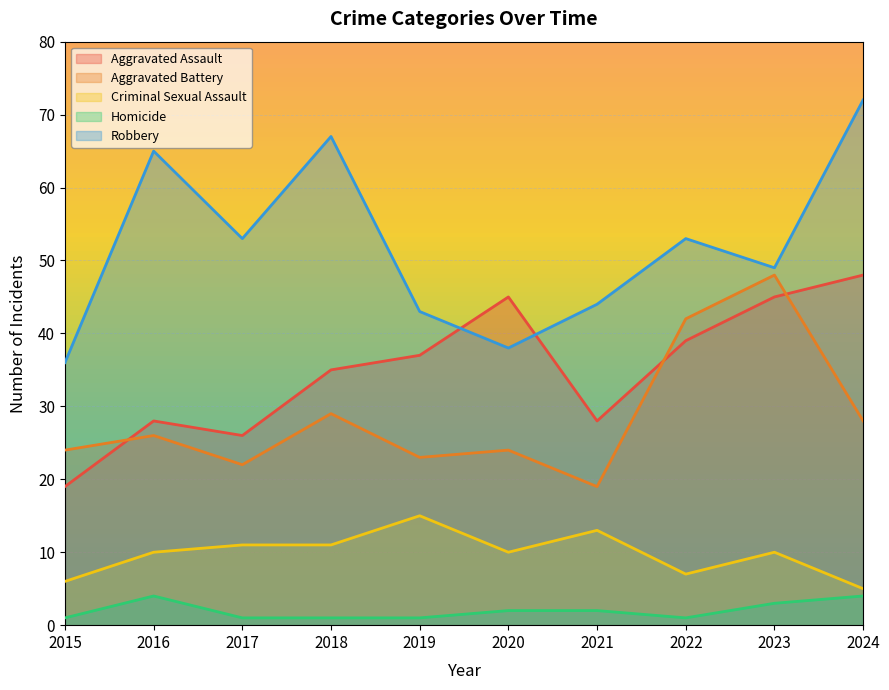

Which has a higher value, 2020 or 2016?

2020